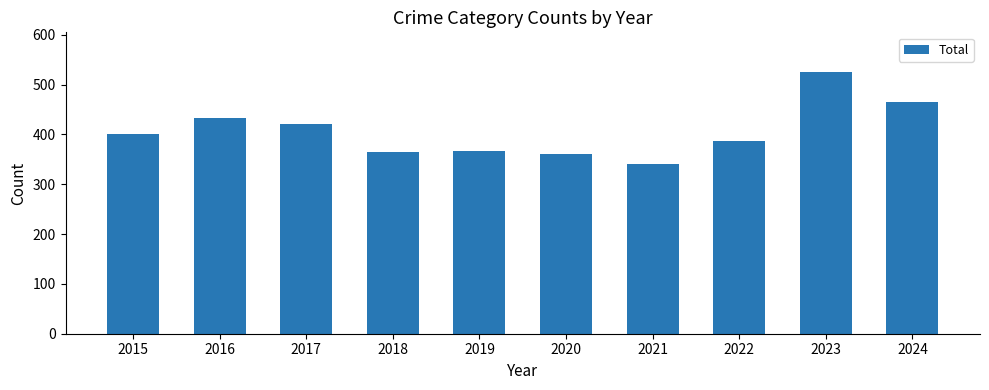

Which has a higher value, 2017 or 2018?

2017